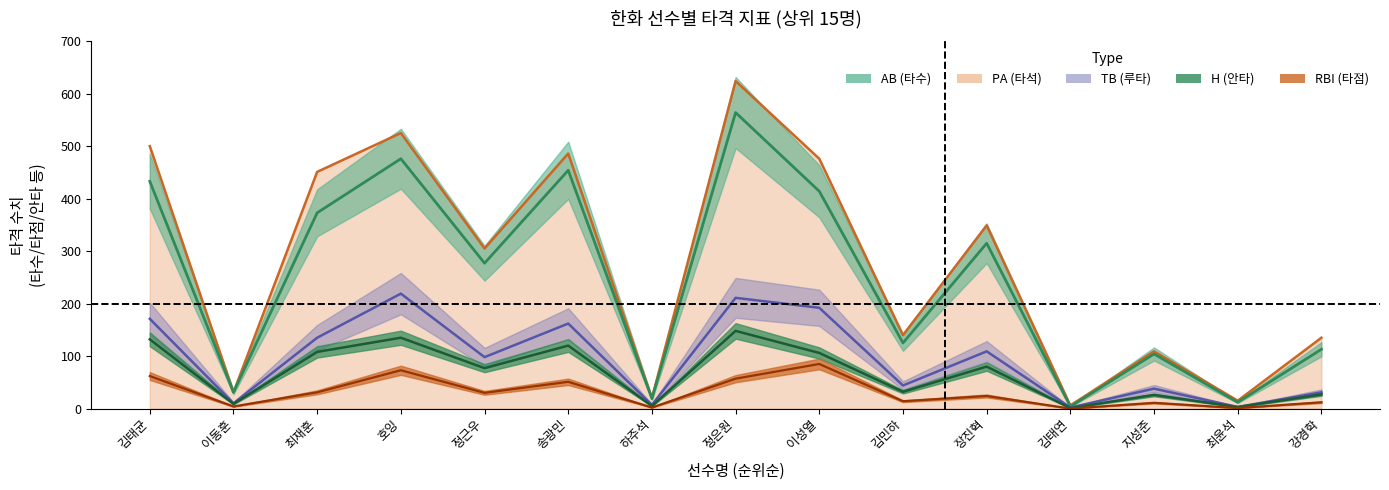

What is the lowest value of the PA series?

6